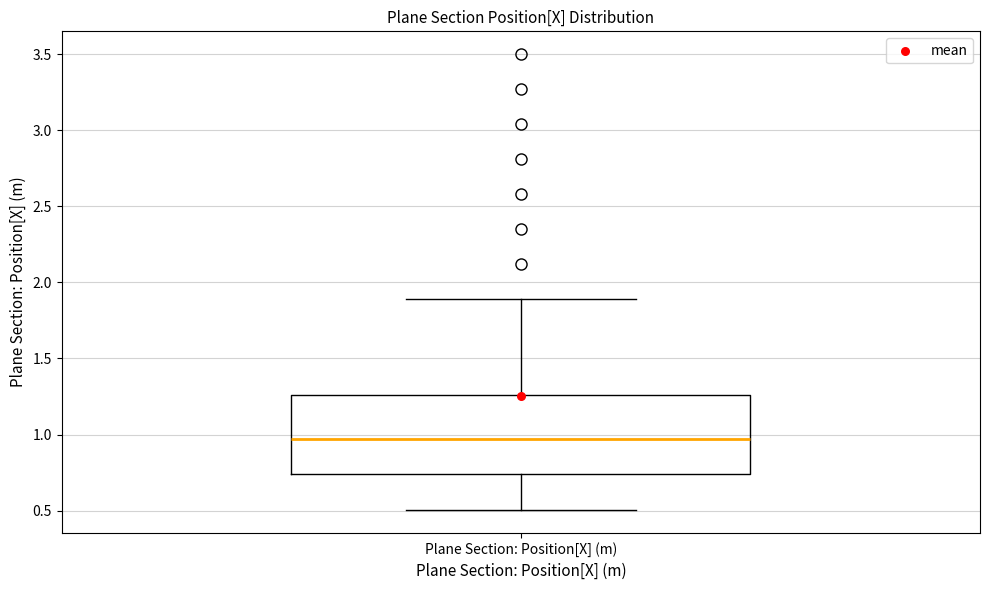

Read this box plot against the y-axis: the position of the median line, the range covered by the box, and the ends of both whiskers. The values are not printed on the chart, so give them approximately, as read against the axis.

median 0.95, box 0.75 to 1.25, whiskers 0.50 to 1.90